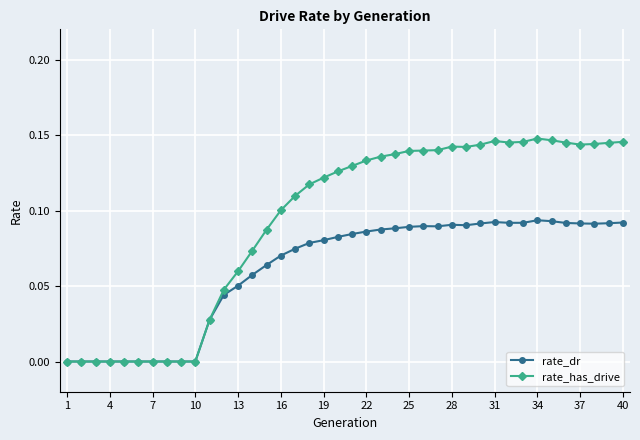

List the series in order of their overall mean, highest first.

rate_has_drive, rate_dr